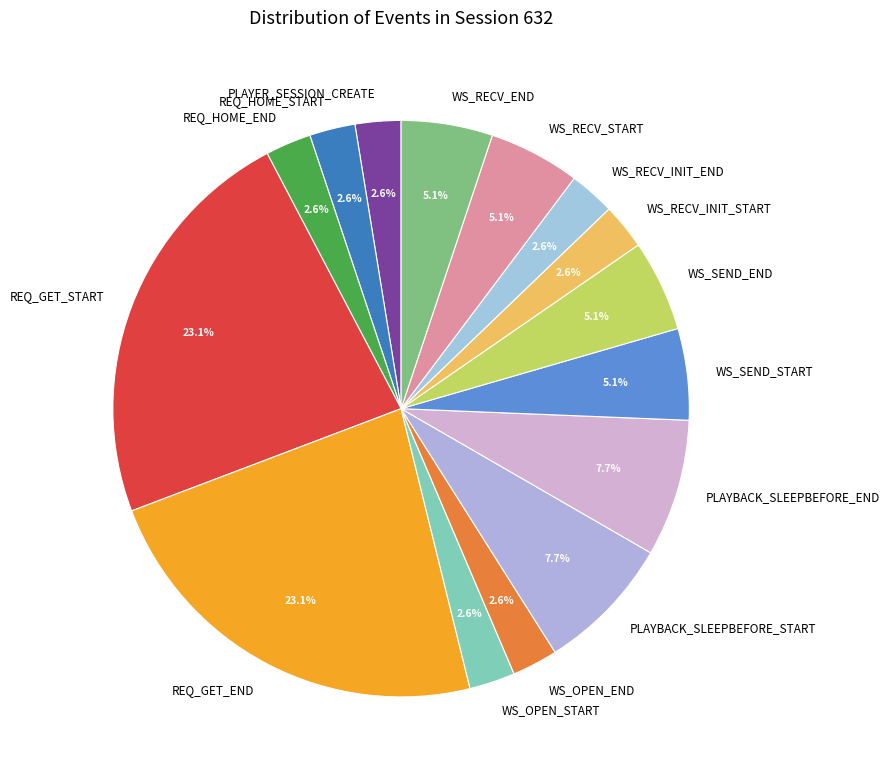

What percentage is the WS_RECV_START slice, to the nearest percent?

5%